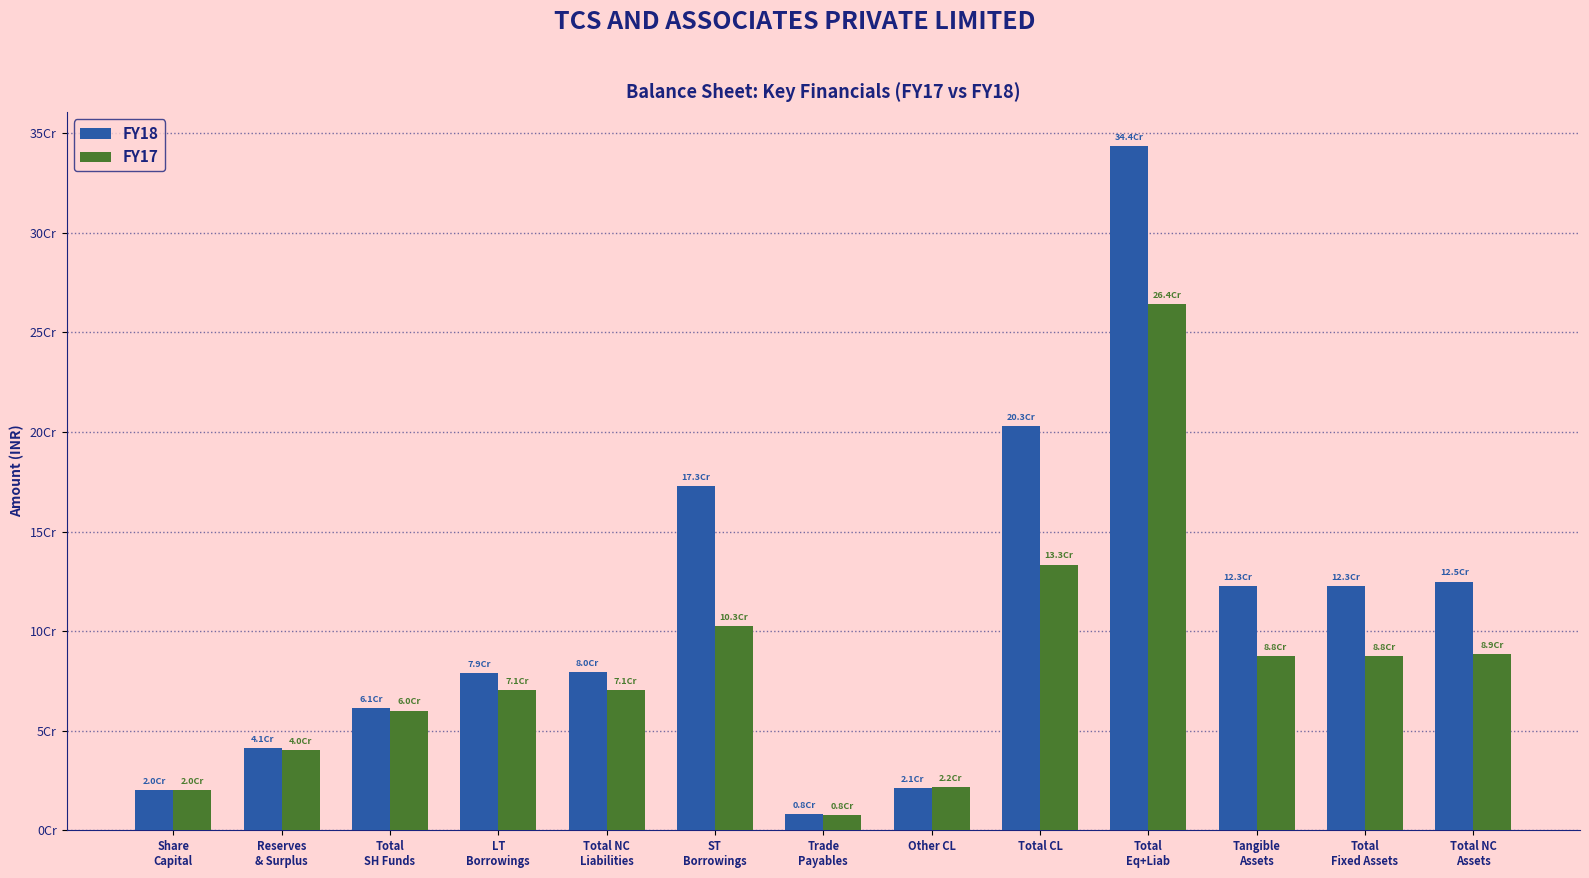

Between Total
Fixed Assets and LT
Borrowings, which is larger?

Total
Fixed Assets